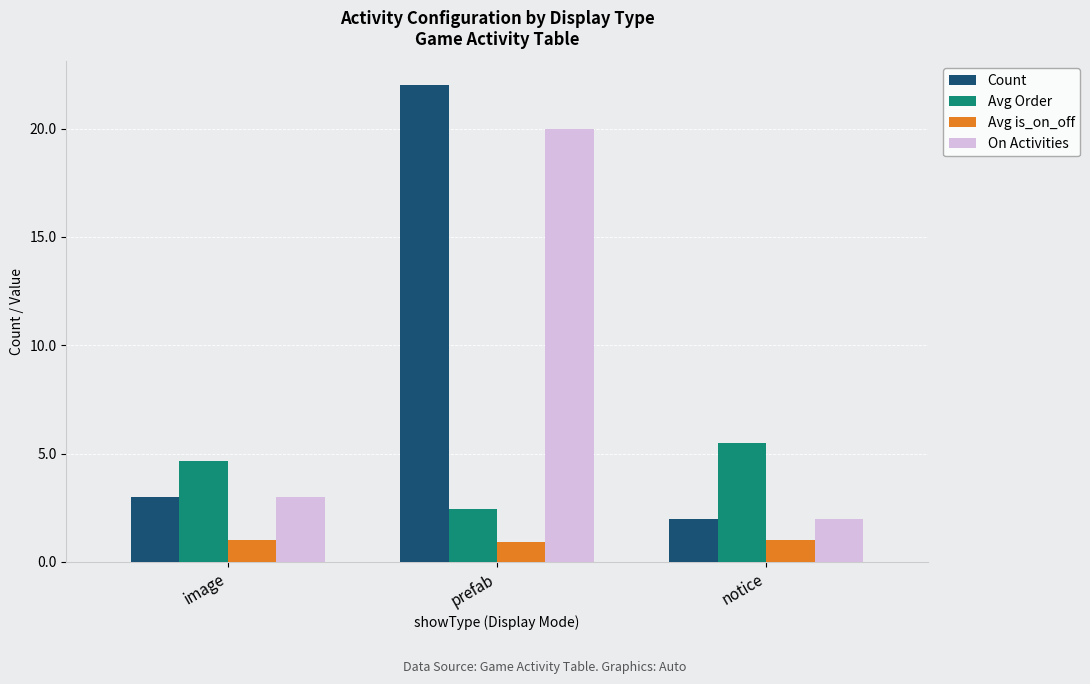

What is the difference between the highest and lowest values at image?

3.7